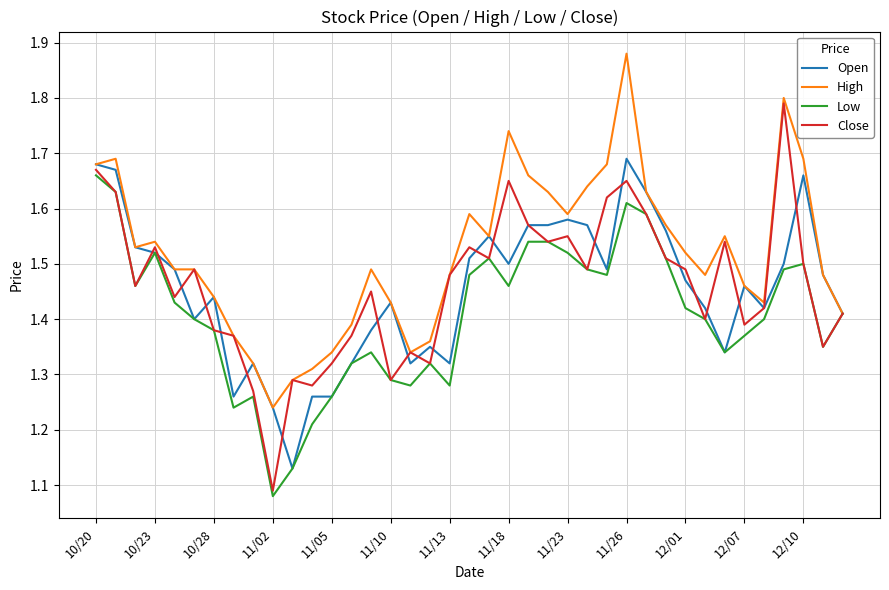

What is the greatest value displayed?

1.9